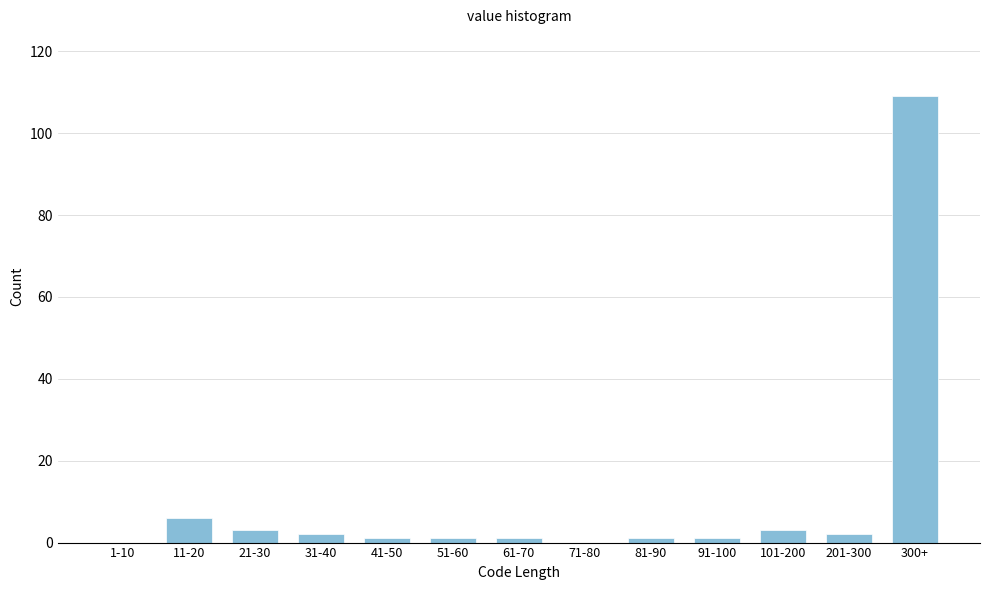

Reading left to right, transcribe all the data shown in this chart.

1-10=0	11-20=6	21-30=3	31-40=2	41-50=1	51-60=1	61-70=1	71-80=0	81-90=1	91-100=1	101-200=3	201-300=2	300+=109